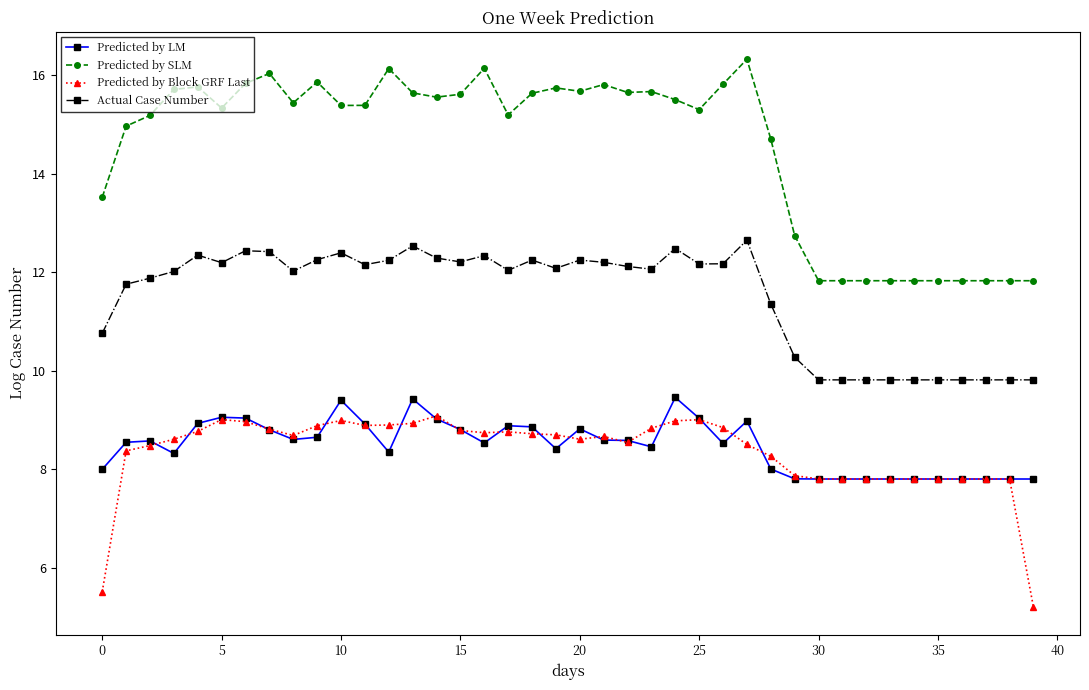

What is the difference between the second highest and second lowest values in the Predicted by SLM series?

4.3